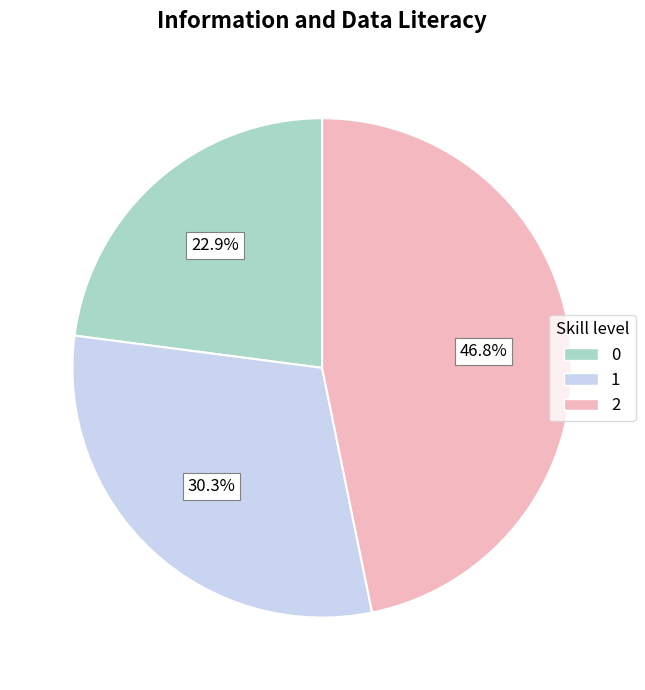

What is the ratio of the value at 2 to the value at 1?

1.5